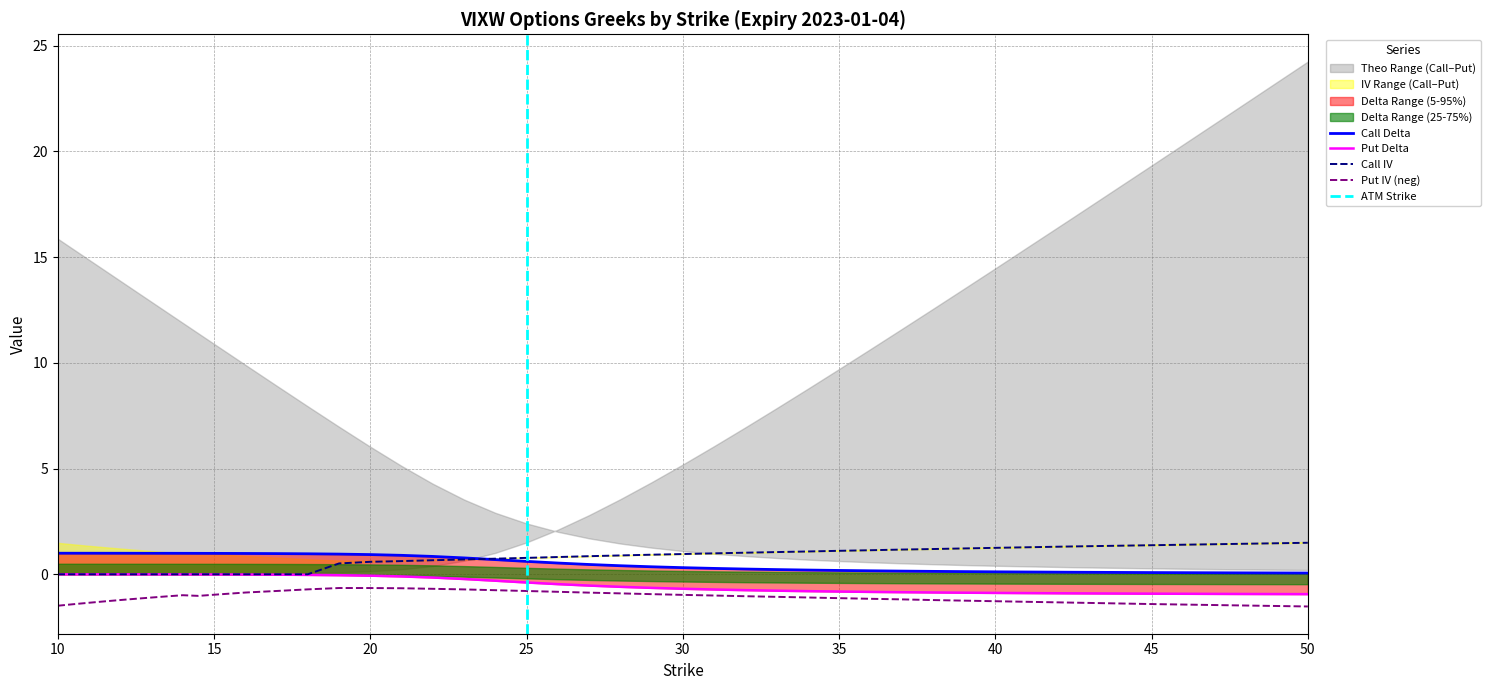

What is the label of the 22nd point from the right?

23